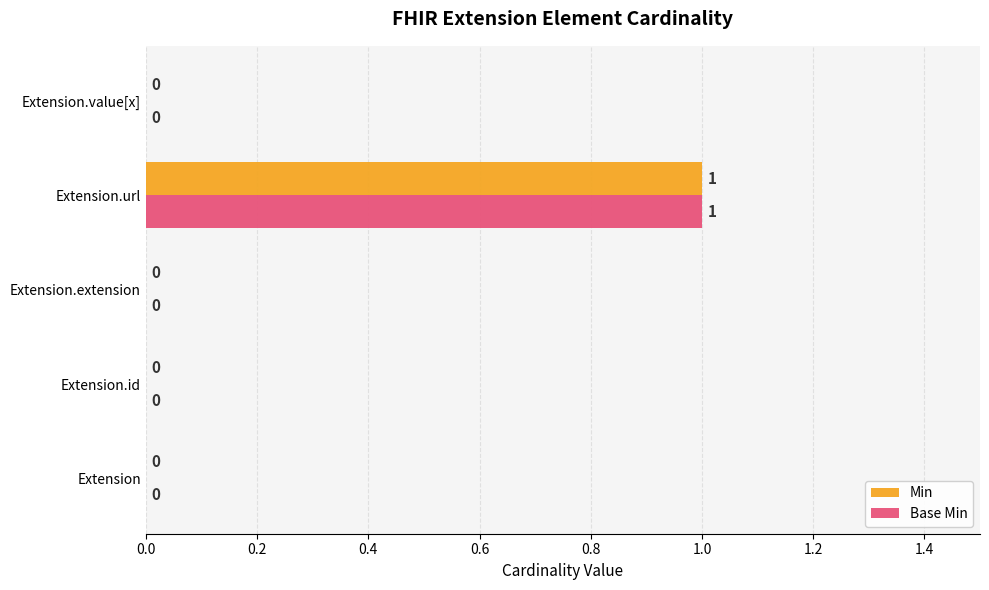

What are all the series names shown in the legend?

Min, Base Min